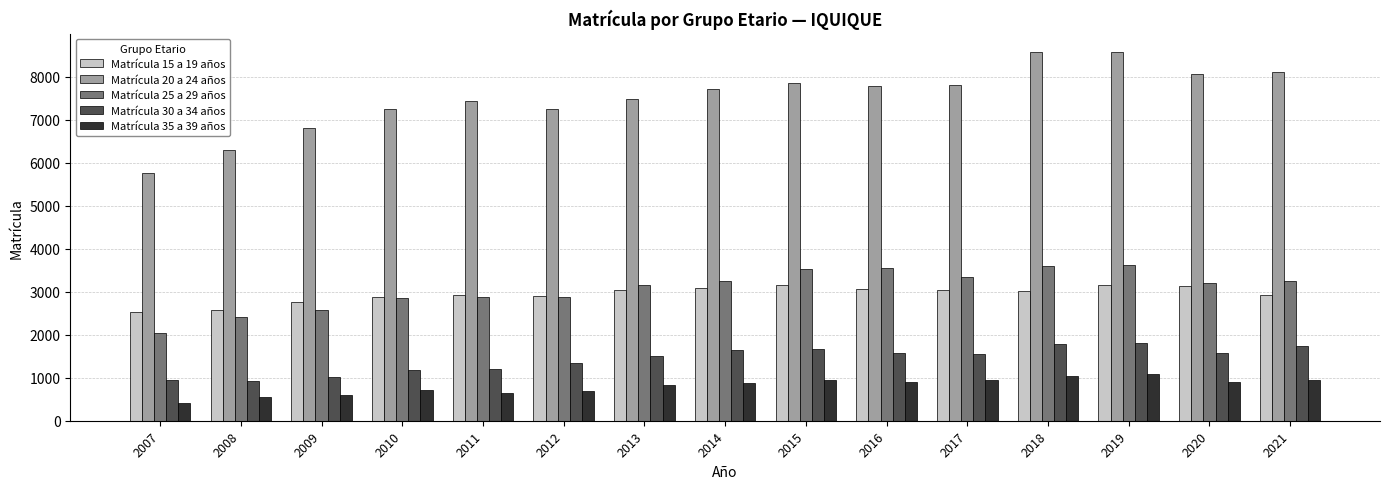

Rank the series by their maximum value, from lowest to highest.

Matrícula 35 a 39 años, Matrícula 30 a 34 años, Matrícula 15 a 19 años, Matrícula 25 a 29 años, Matrícula 20 a 24 años